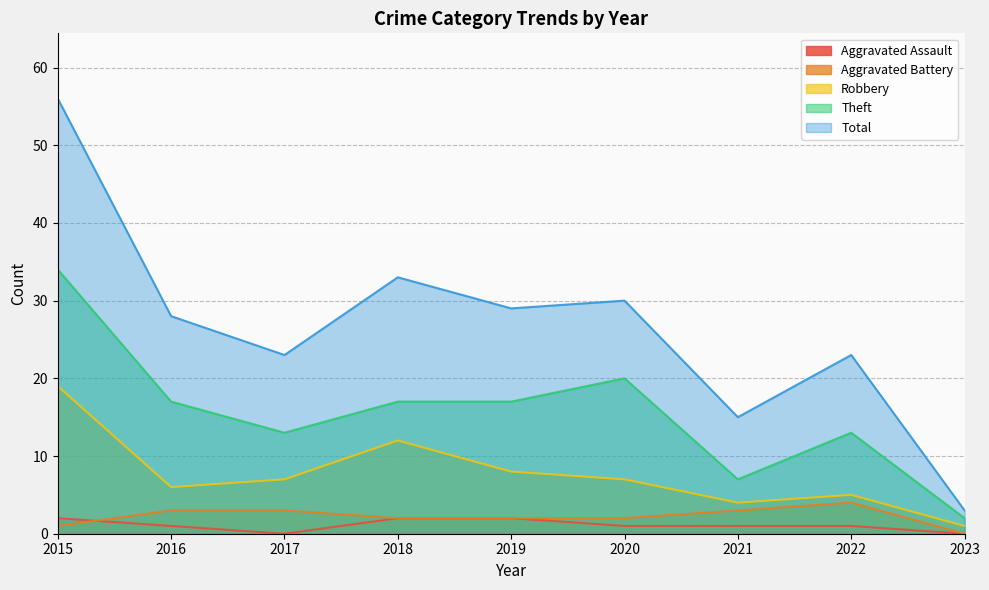

Where is Robbery nearest to the value 10?

2018